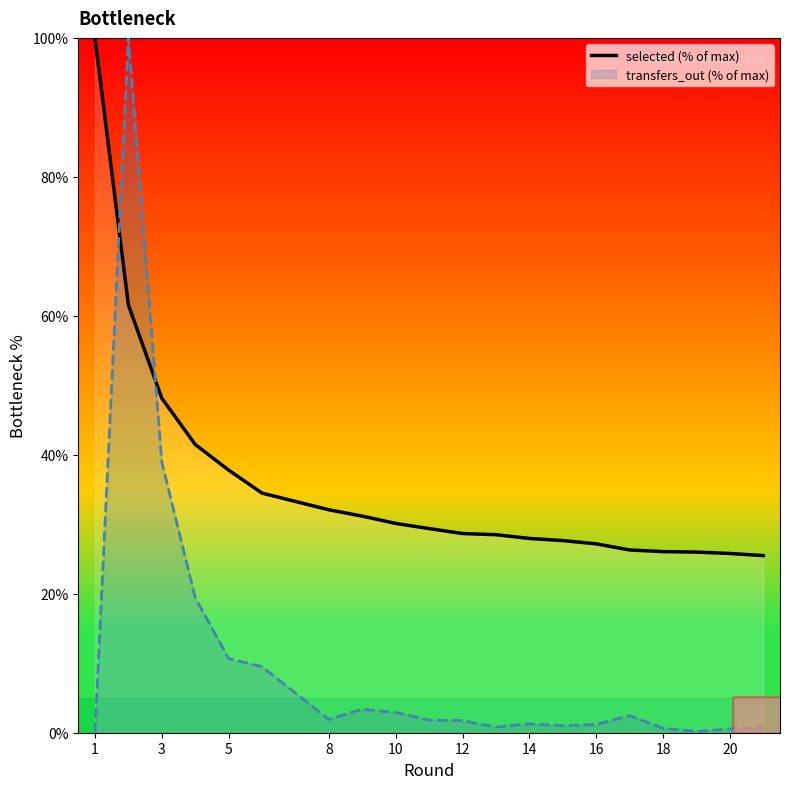

How many lines are shown in the chart?

2